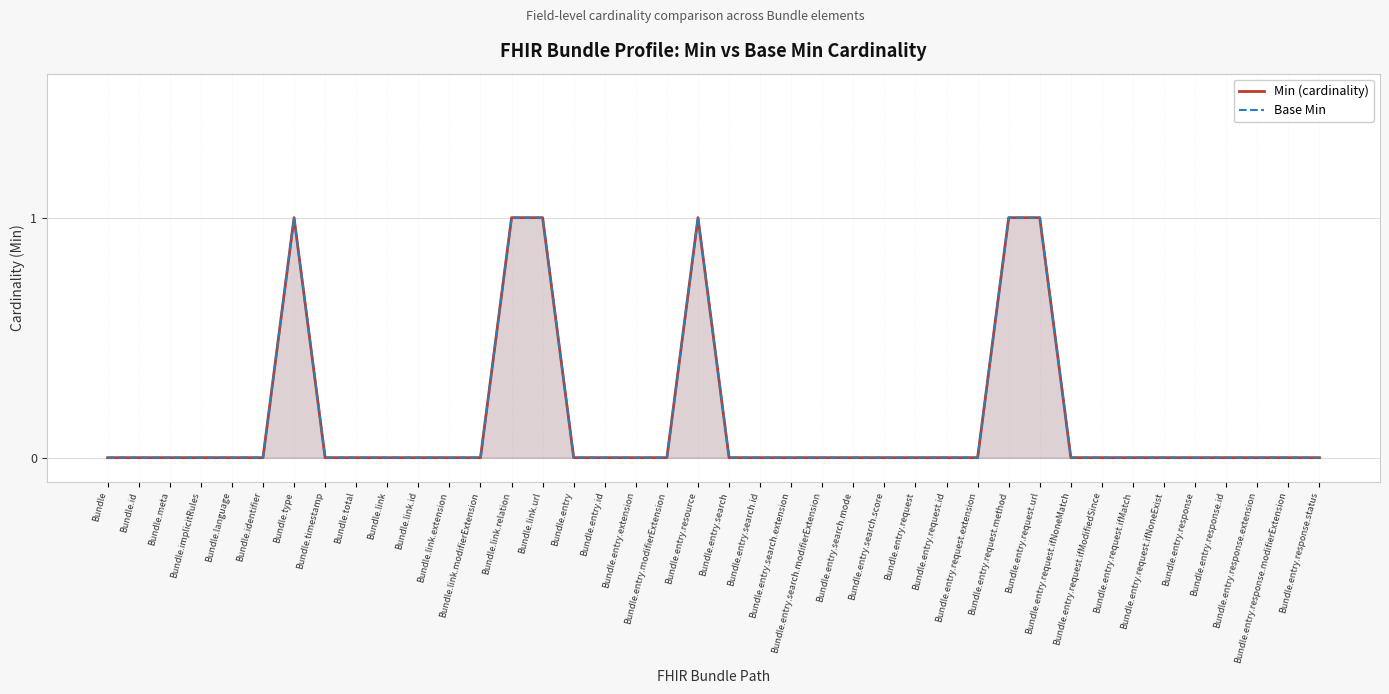

Reading right to left, what are all the values shown in this chart?

Min (cardinality): 0	0	0	0	0	0	0	0	0	1	1	0	0	0	0	0	0	0	0	0	1	0	0	0	0	1	1	0	0	0	0	0	0	1	0	0	0	0	0	0
Base Min: 0	0	0	0	0	0	0	0	0	1	1	0	0	0	0	0	0	0	0	0	1	0	0	0	0	1	1	0	0	0	0	0	0	1	0	0	0	0	0	0